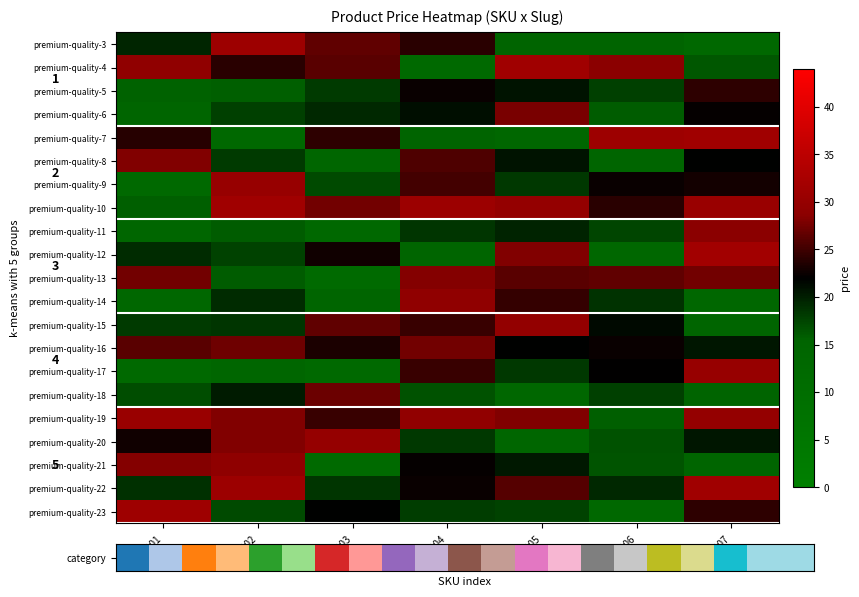

The premium-quality-9 series shows 8.8 at 10001. True or false?

False